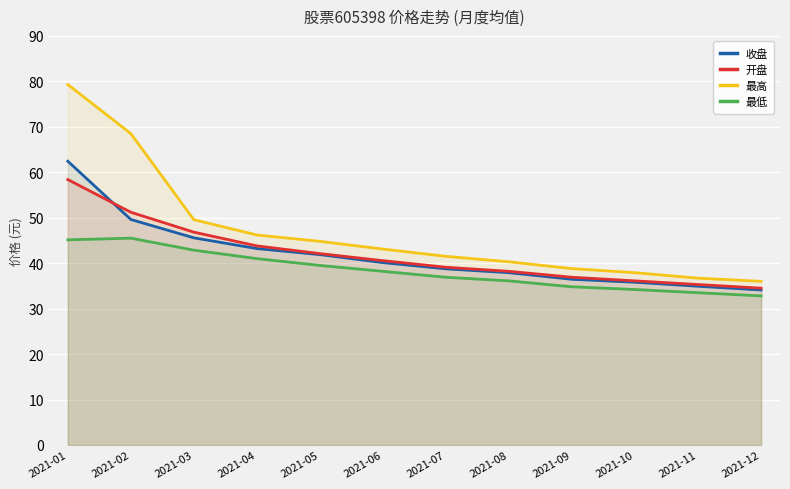

Which series has the largest total across all categories?

最高